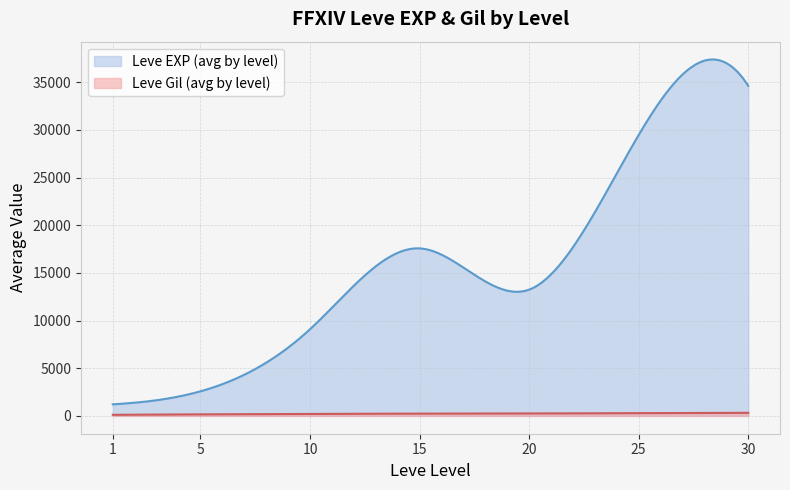

What are all the series names shown in the legend?

Leve EXP (avg by level), Leve Gil (avg by level)